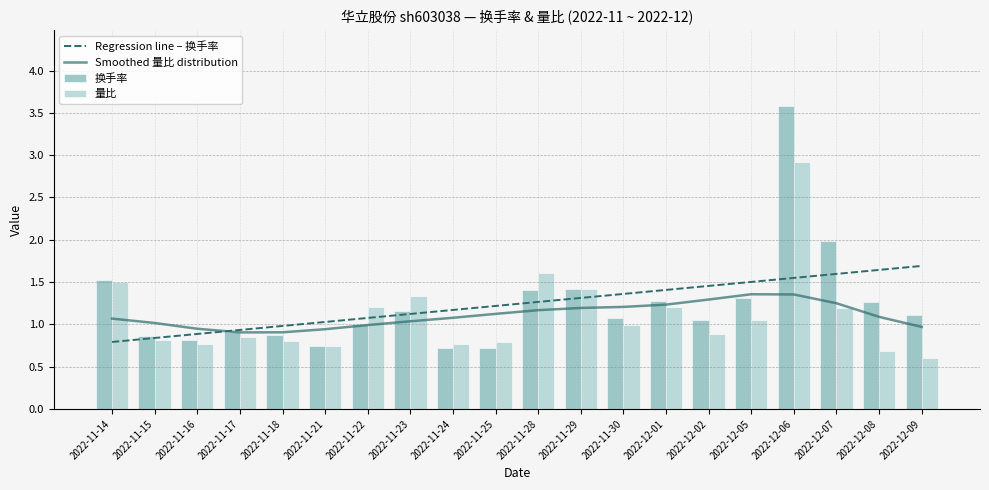

Between 2022-11-24 and 2022-11-28, which series saw the biggest shift?

量比